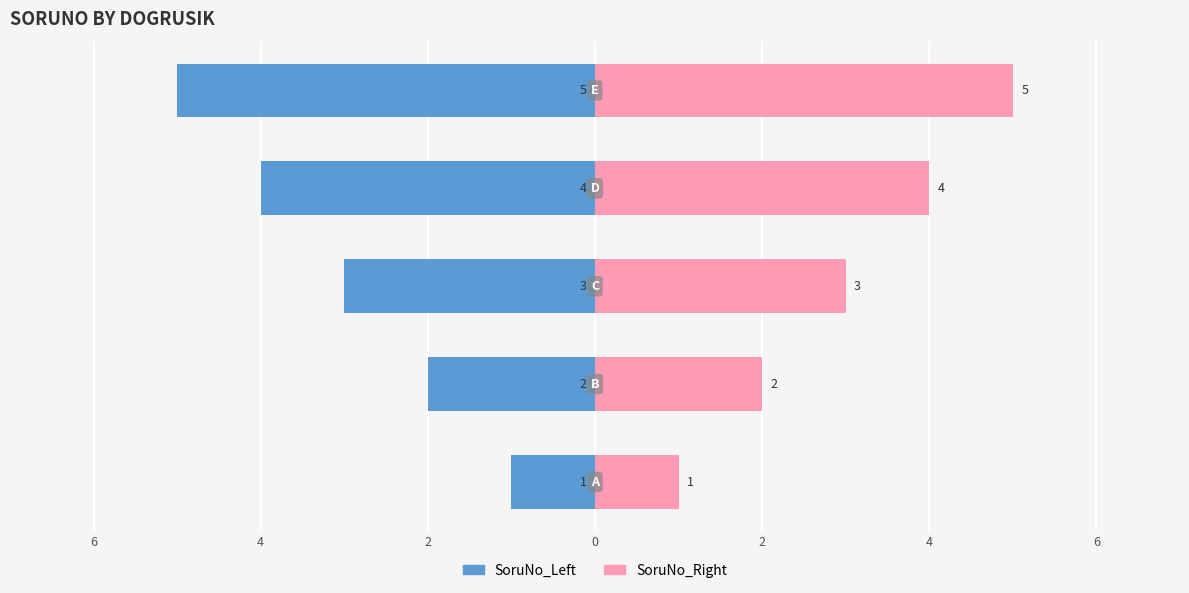

Which series has the largest total across all categories?

SoruNo_Right